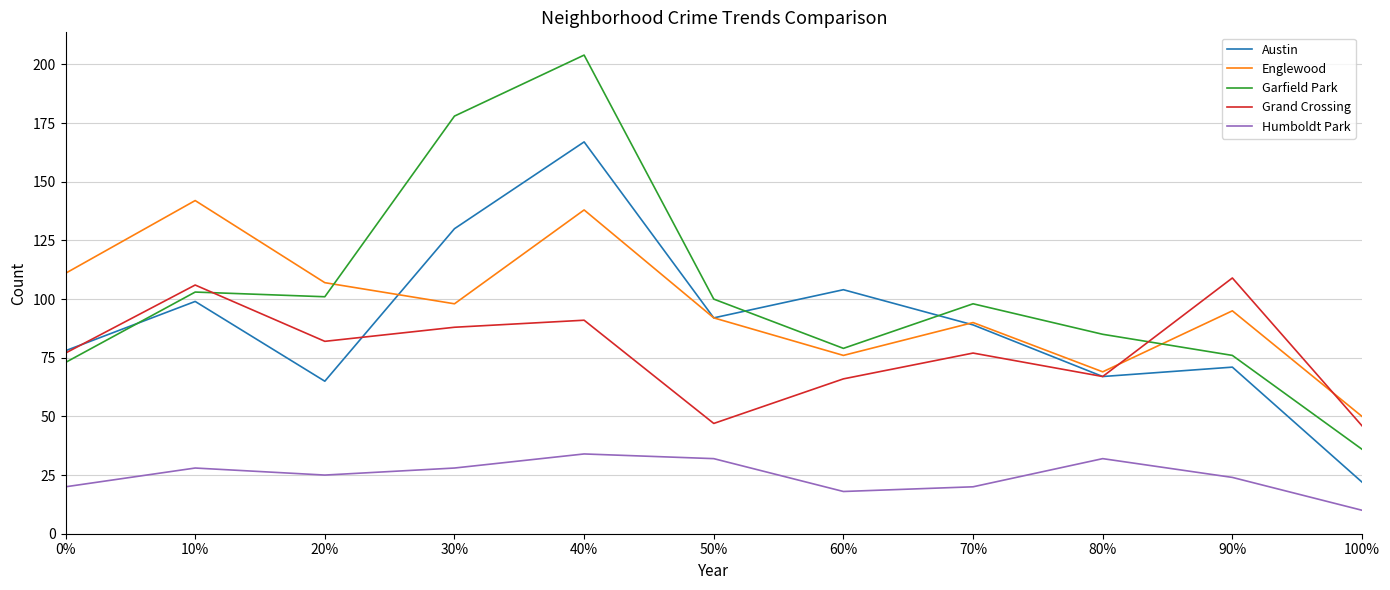

Is this an area chart (filled region under the line)?

No